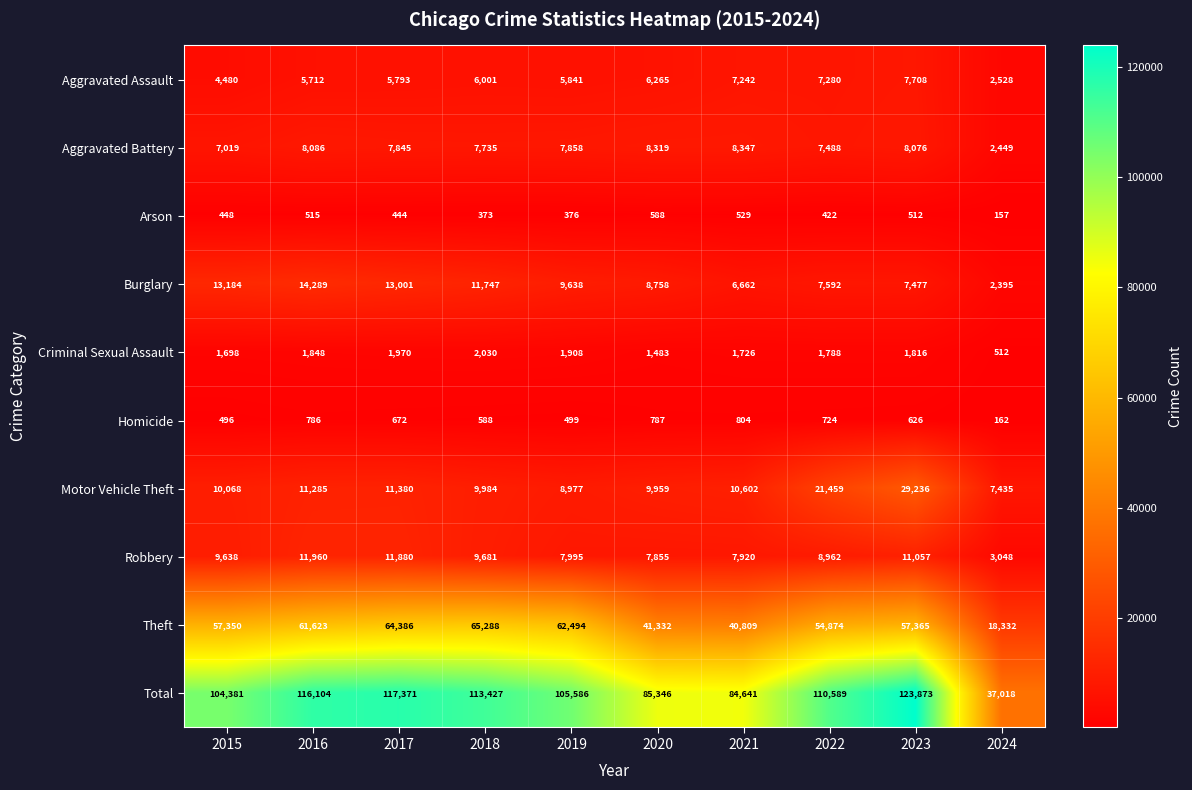

What is the maximum value shown in the chart?

123873